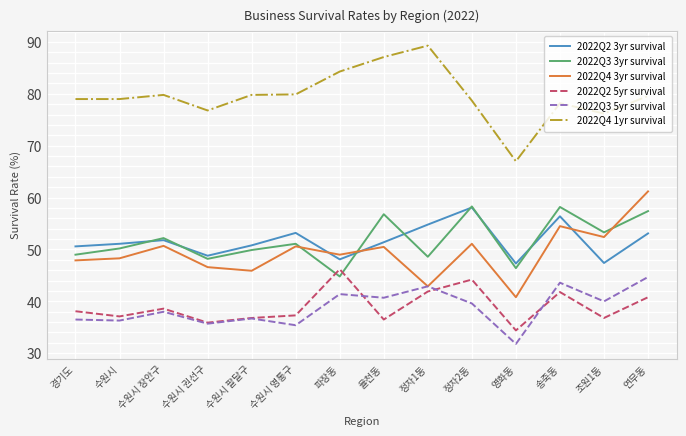

What is the greatest value displayed?

89.3